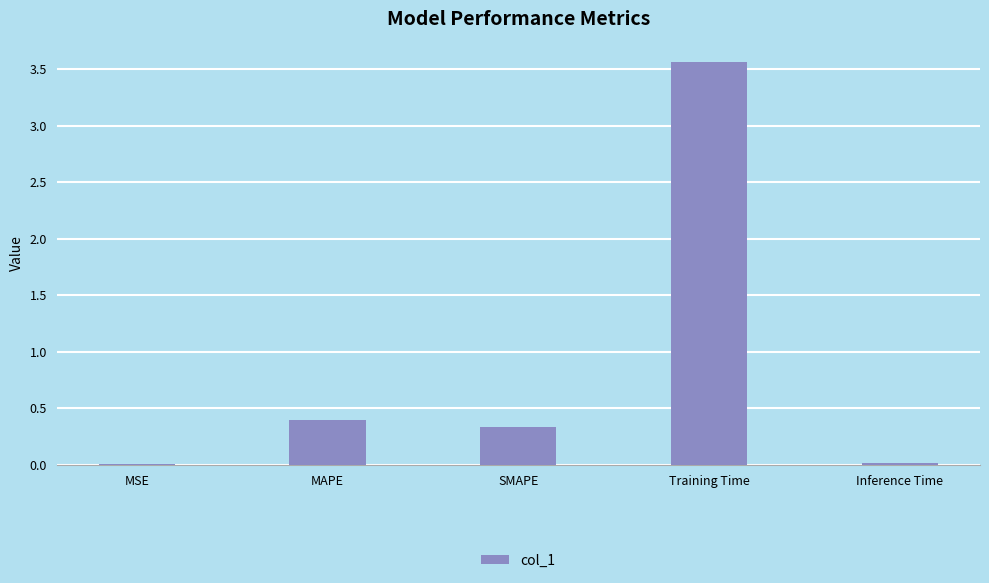

Between MAPE and Inference Time, which is larger?

MAPE